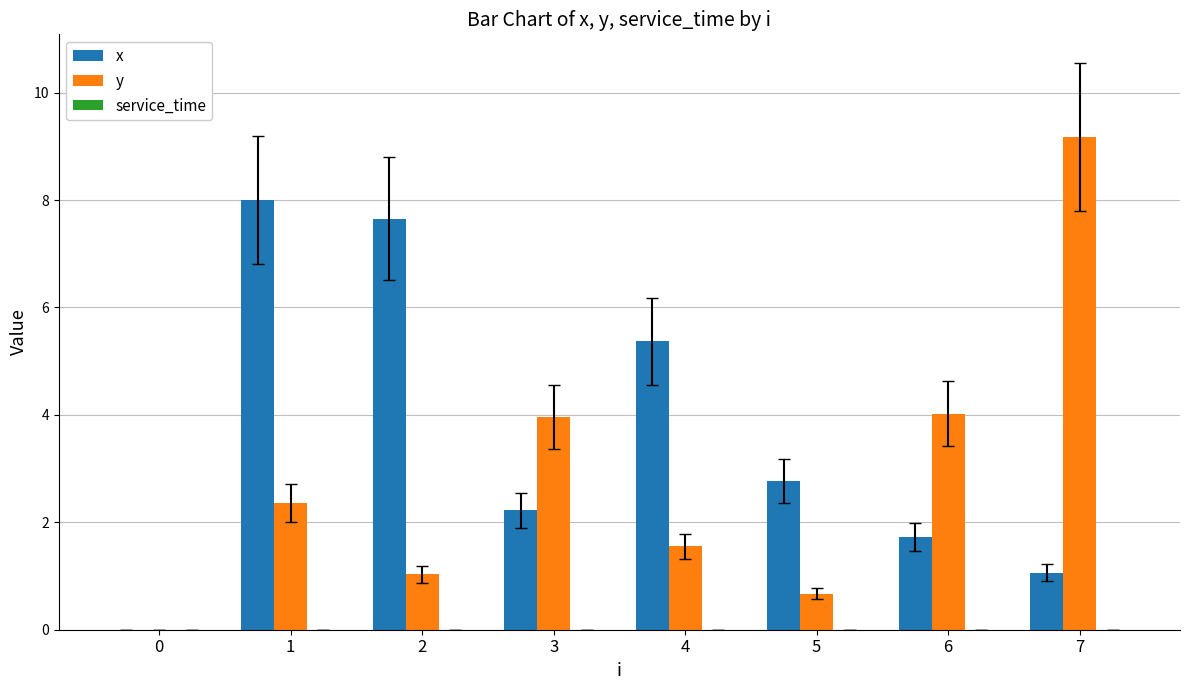

Is the value of x at 1 greater than the value of y at 3?

Yes